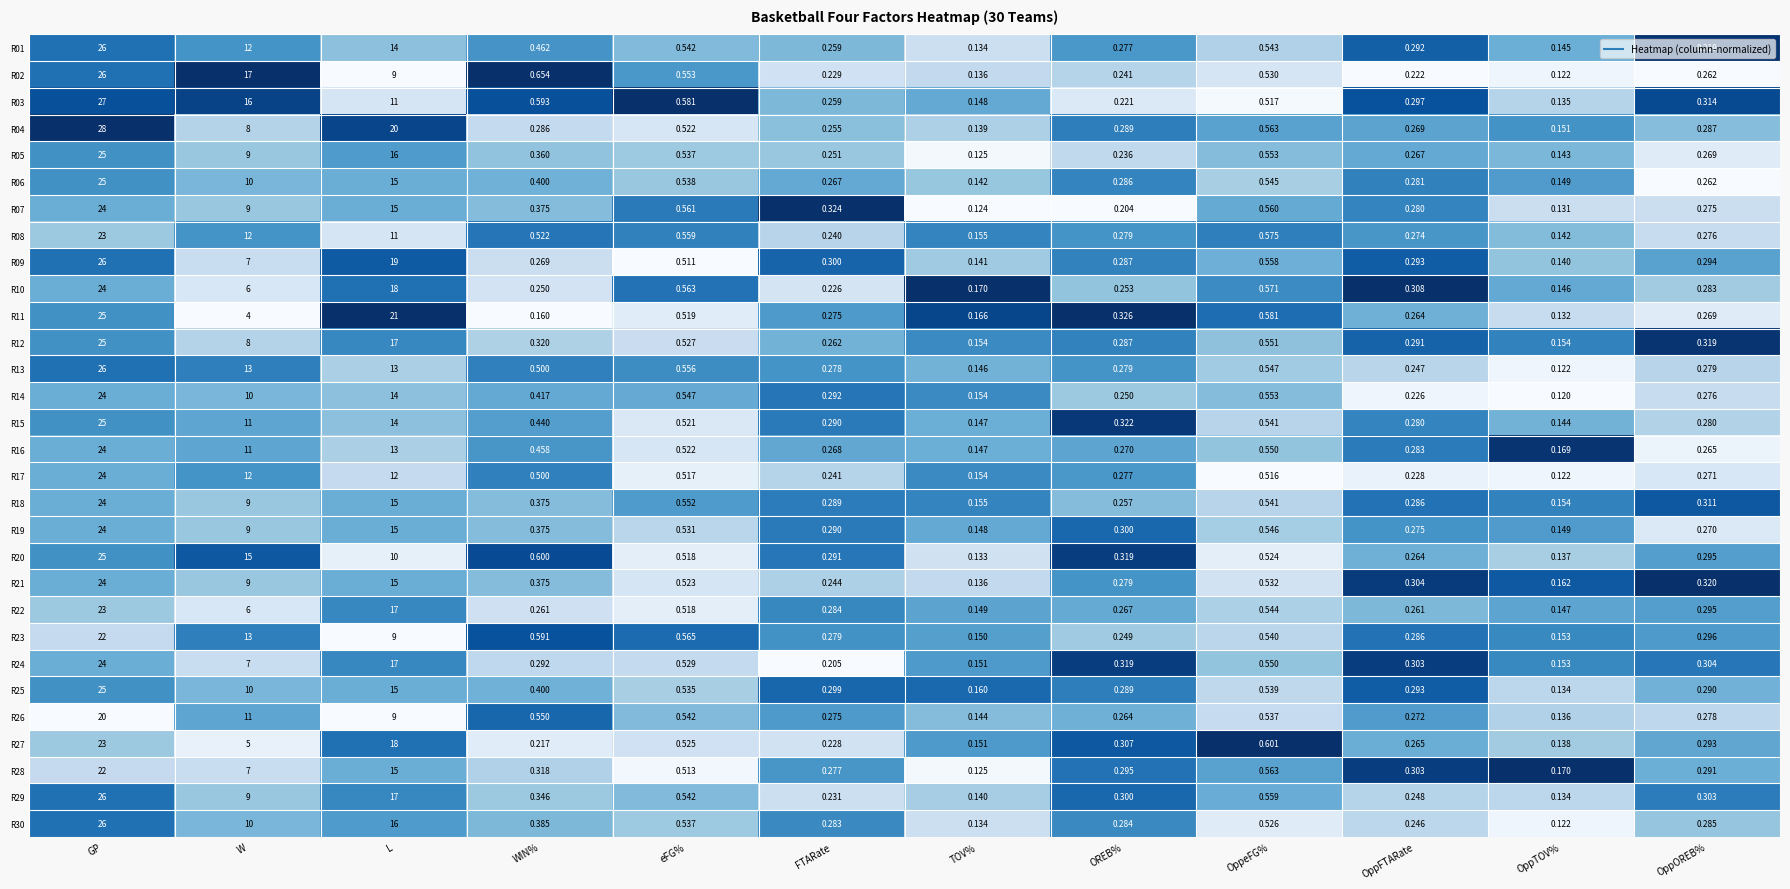

Rank the categories by R21 value from lowest to highest.

TOV%, OppTOV%, FTARate, OREB%, OppFTARate, OppOREB%, WIN%, eFG%, OppeFG%, W, L, GP